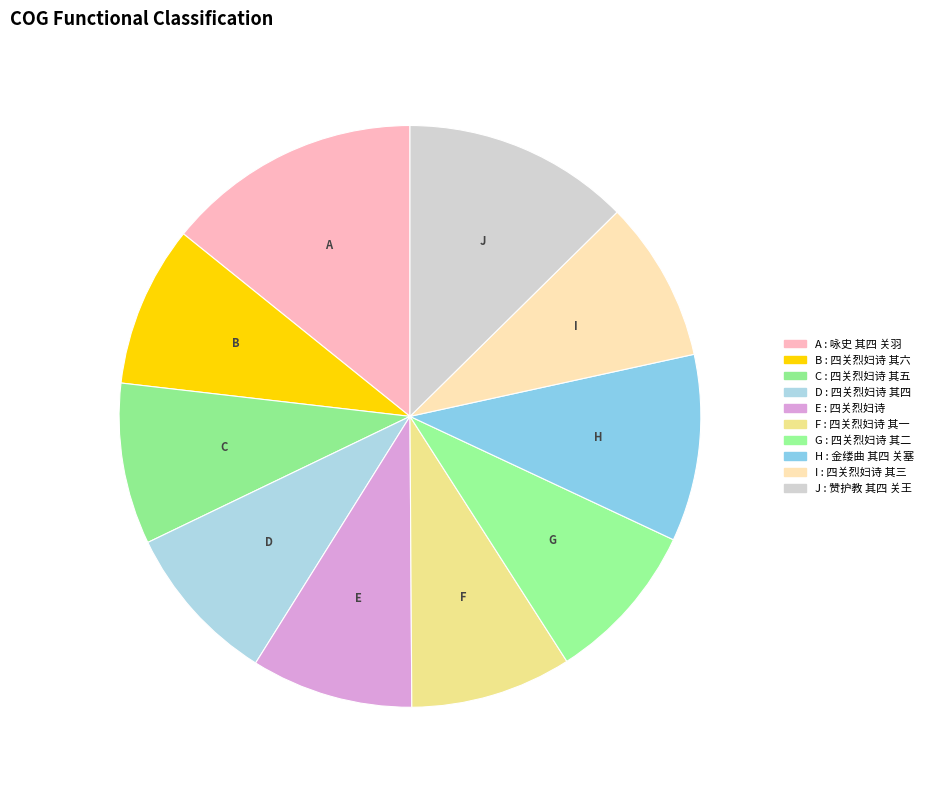

How many segments does this pie chart have?

10